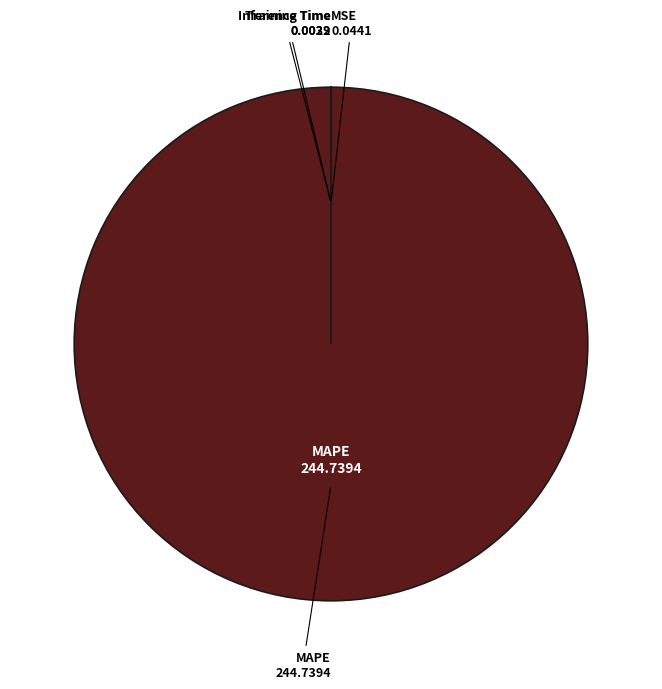

Is there a majority slice in this chart?

Yes